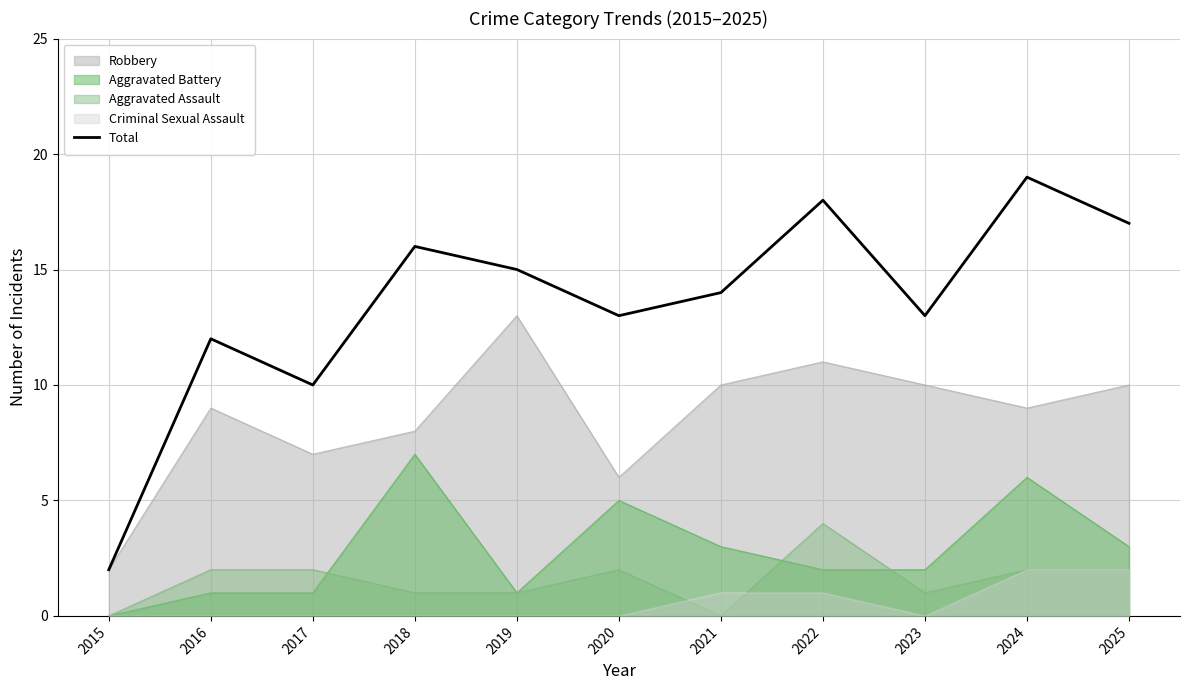

What is the difference between the maximum and minimum values?

17